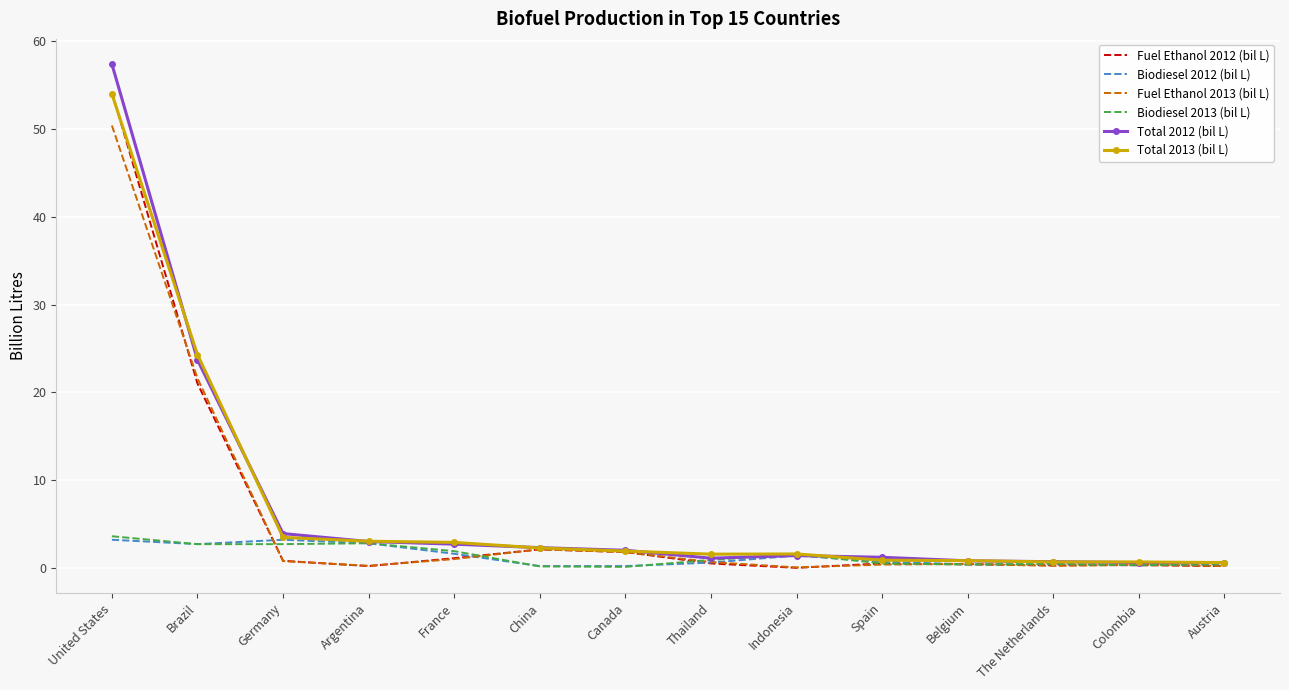

True or false: Fuel Ethanol 2012 (bil L) has more than 0 interior local peaks.

True